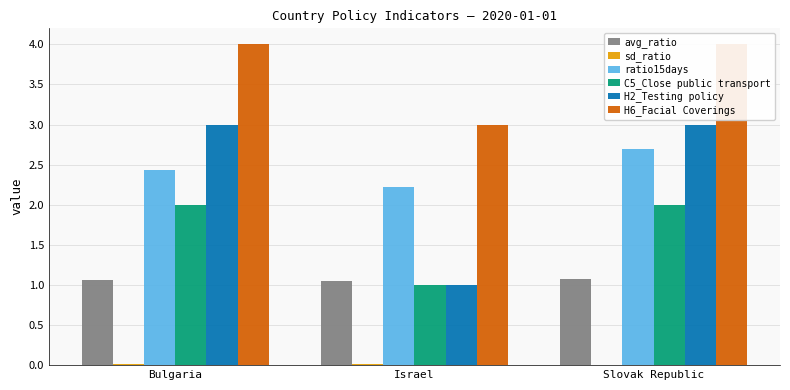

At Slovak Republic, list the series in order from largest to smallest.

H6_Facial Coverings, H2_Testing policy, ratio15days, C5_Close public transport, avg_ratio, sd_ratio